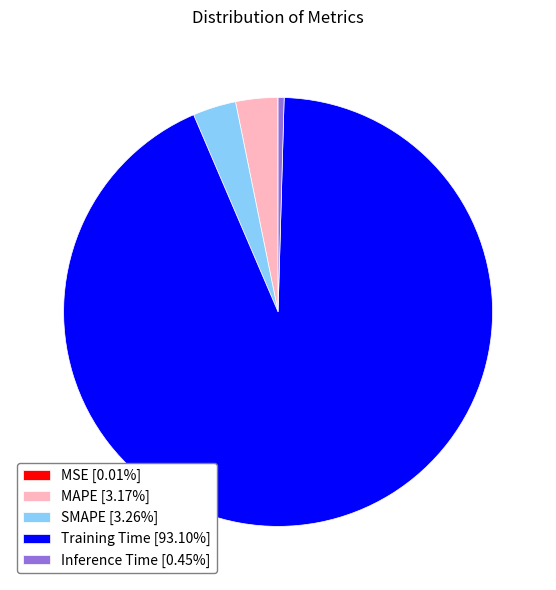

Is there any slice that represents more than half of the pie?

Yes